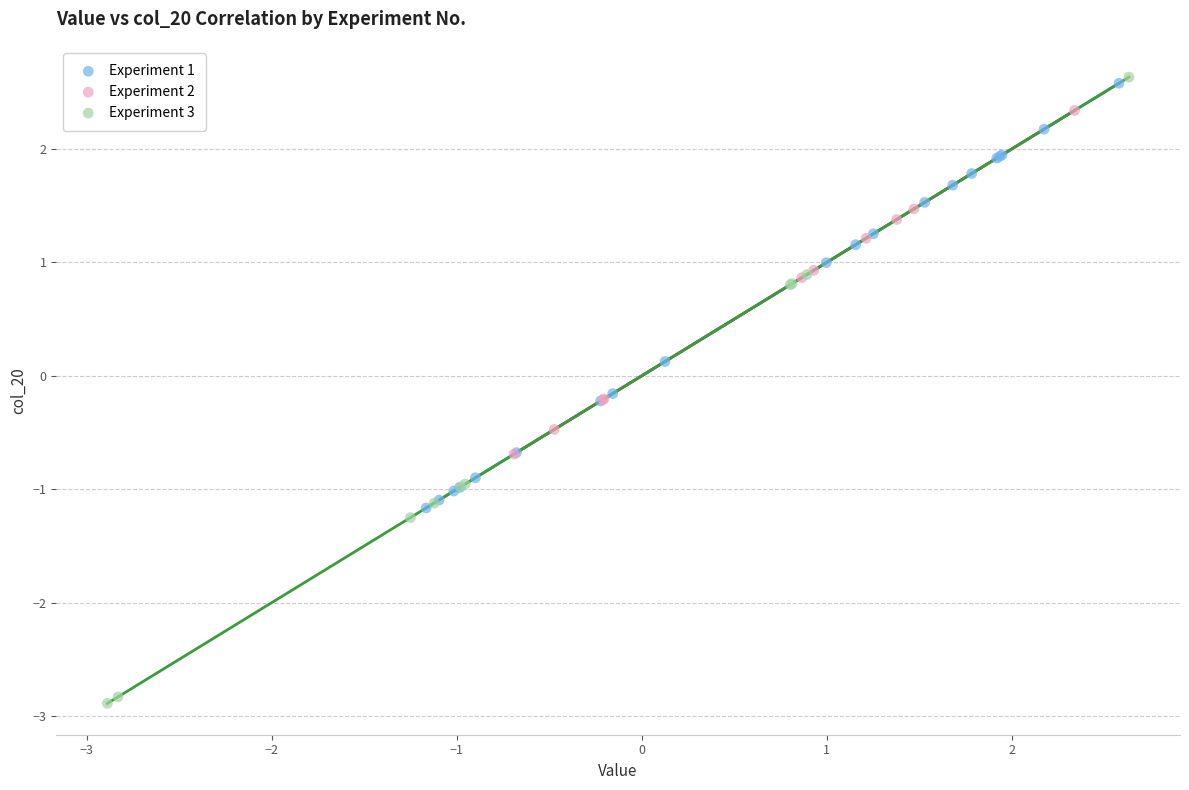

Which series reaches the maximum Y coordinate?

Experiment 3